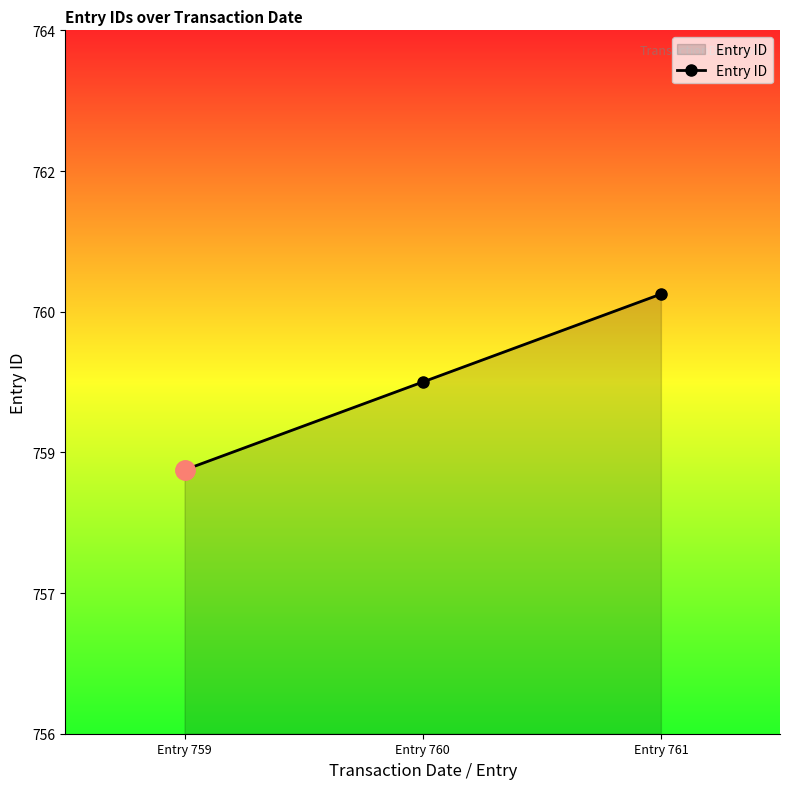

List the labels in order of value, smallest first.

Entry 759, Entry 760, Entry 761